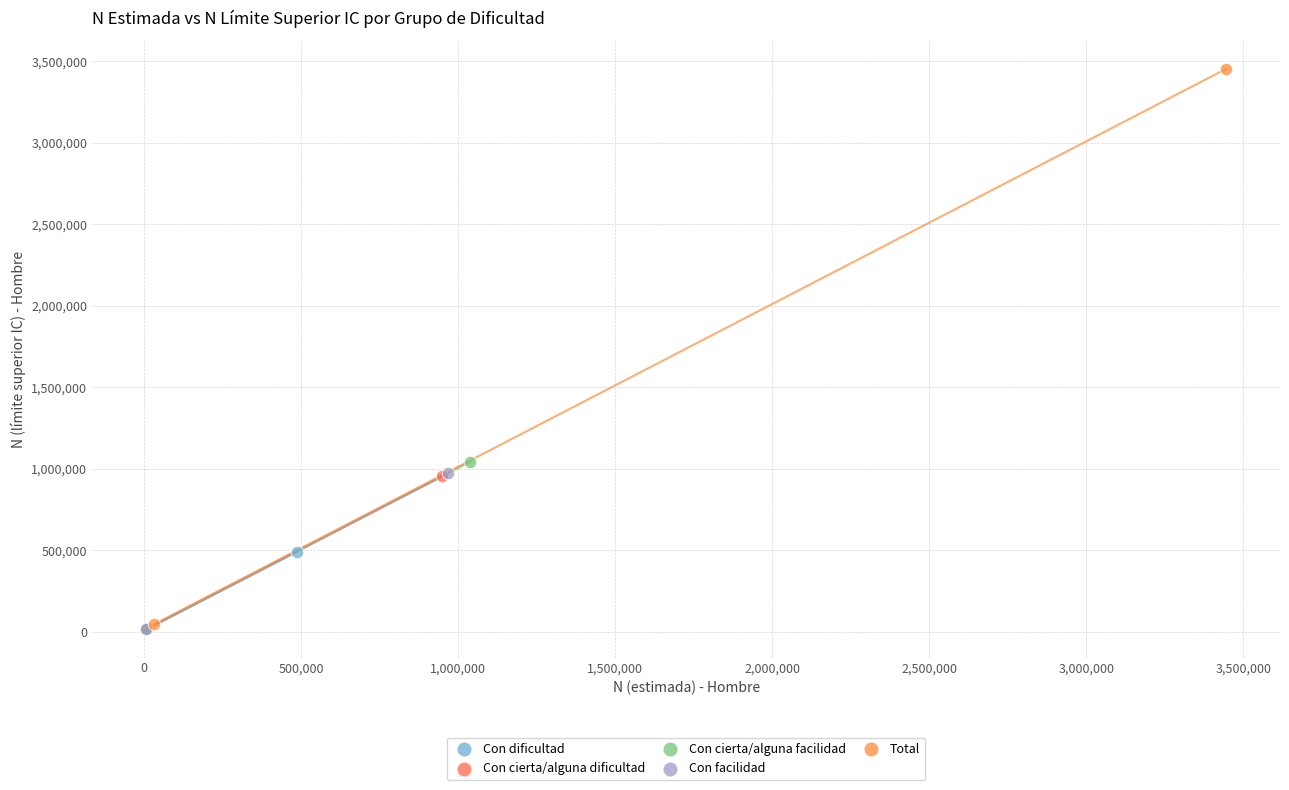

Which series reaches the maximum Y coordinate?

Total